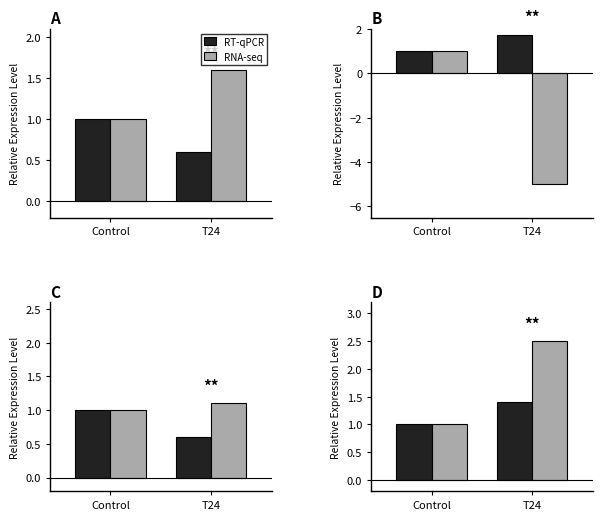

What is the difference between the highest and lowest values at T24?

1.1